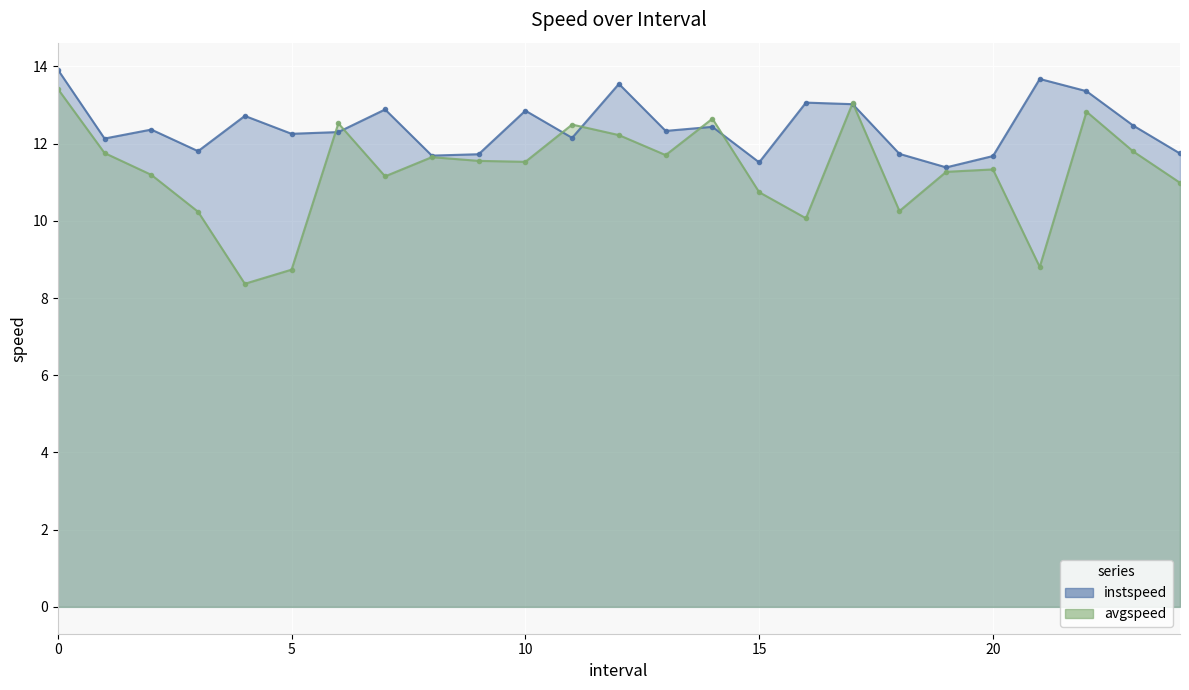

What is the minimum value for avgspeed?

8.4